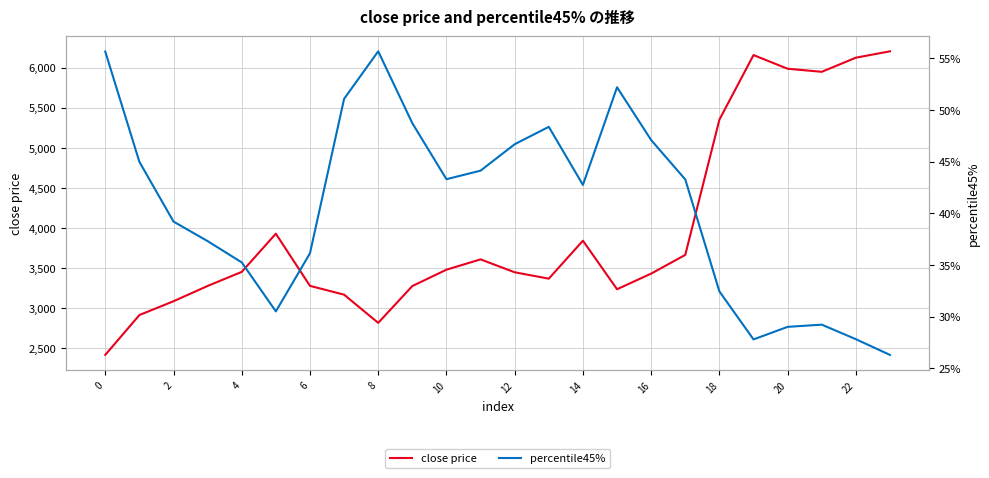

What is the lowest value of the close price series?

2416.9